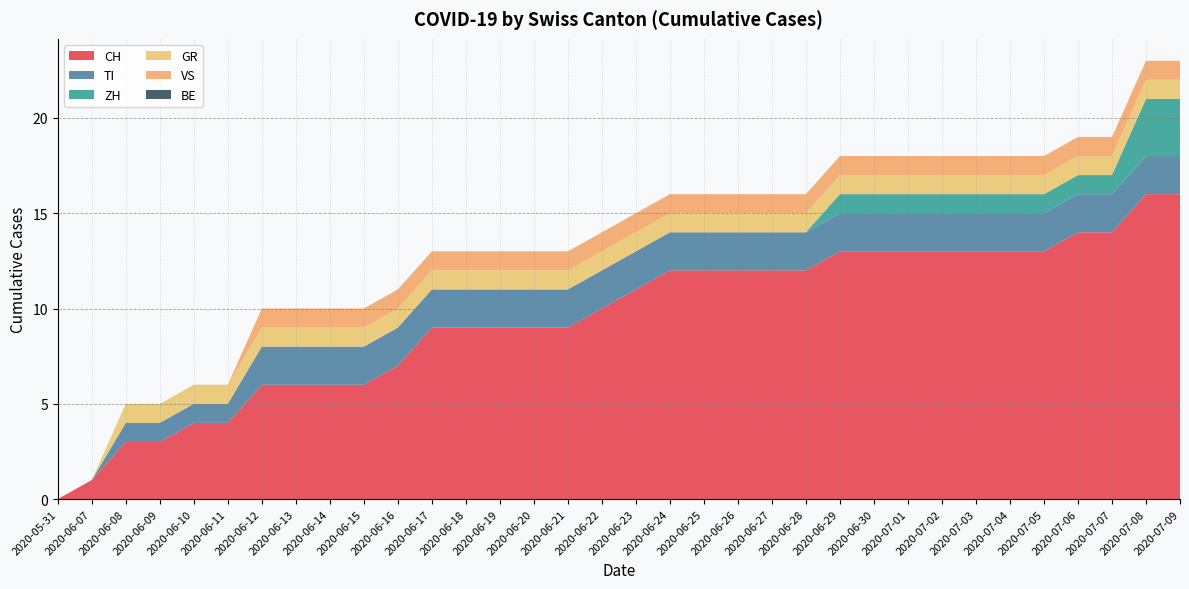

Reading right to left, what are all the values shown in this chart?

CH: 16	16	14	14	13	13	13	13	13	13	13	12	12	12	12	12	11	10	9	9	9	9	9	7	6	6	6	6	4	4	3	3	1	0
TI: 2	2	2	2	2	2	2	2	2	2	2	2	2	2	2	2	2	2	2	2	2	2	2	2	2	2	2	2	1	1	1	1	0	0
ZH: 3	3	1	1	1	1	1	1	1	1	1	0	0	0	0	0	0	0	0	0	0	0	0	0	0	0	0	0	0	0	0	0	0	0
GR: 1	1	1	1	1	1	1	1	1	1	1	1	1	1	1	1	1	1	1	1	1	1	1	1	1	1	1	1	1	1	1	1	0	0
VS: 1	1	1	1	1	1	1	1	1	1	1	1	1	1	1	1	1	1	1	1	1	1	1	1	1	1	1	1	0	0	0	0	0	0
BE: 0	0	0	0	0	0	0	0	0	0	0	0	0	0	0	0	0	0	0	0	0	0	0	0	0	0	0	0	0	0	0	0	0	0